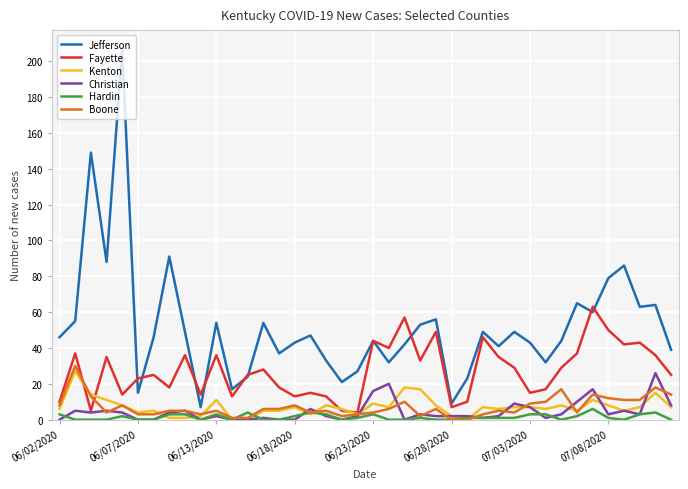

What is the maximum value shown in the chart?

207